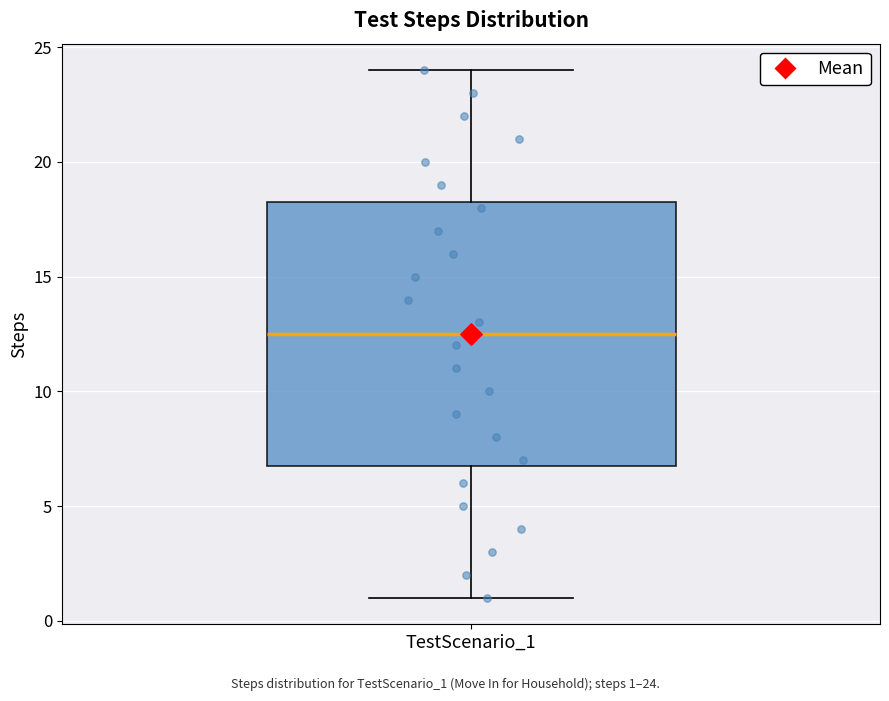

Transcribe this box plot: give where the median line is, the range the box spans, and where the two whiskers end, as read against the y-axis. The values are not printed on the chart, so give them approximately, as read against the axis.

median 12.5, box 7.0 to 18.5, whiskers 1.0 to 24.0